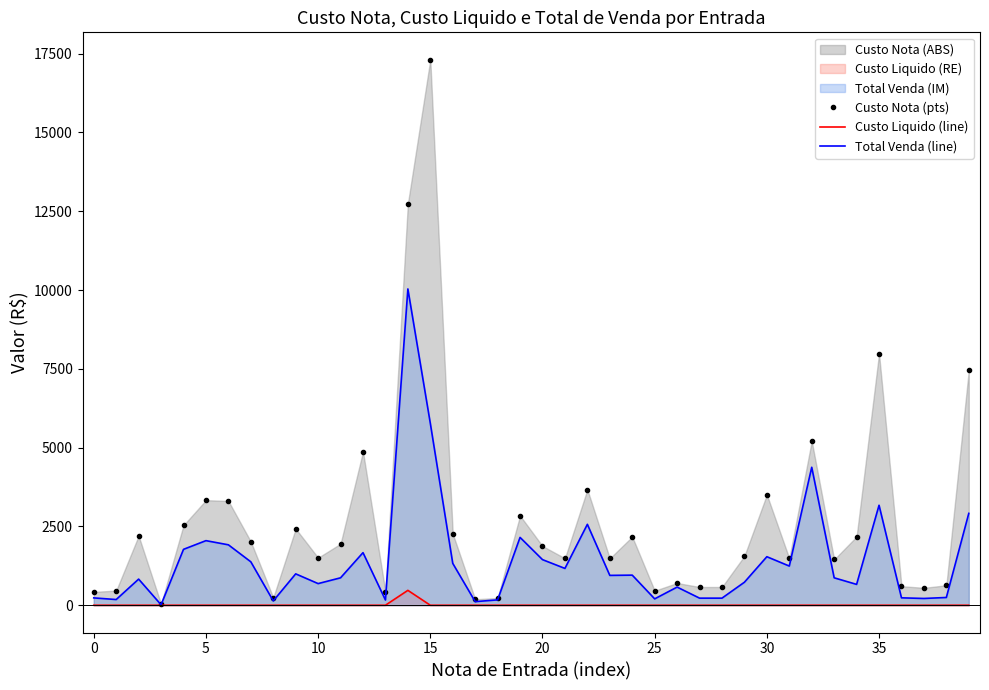

How many categories are shown in the chart?

40